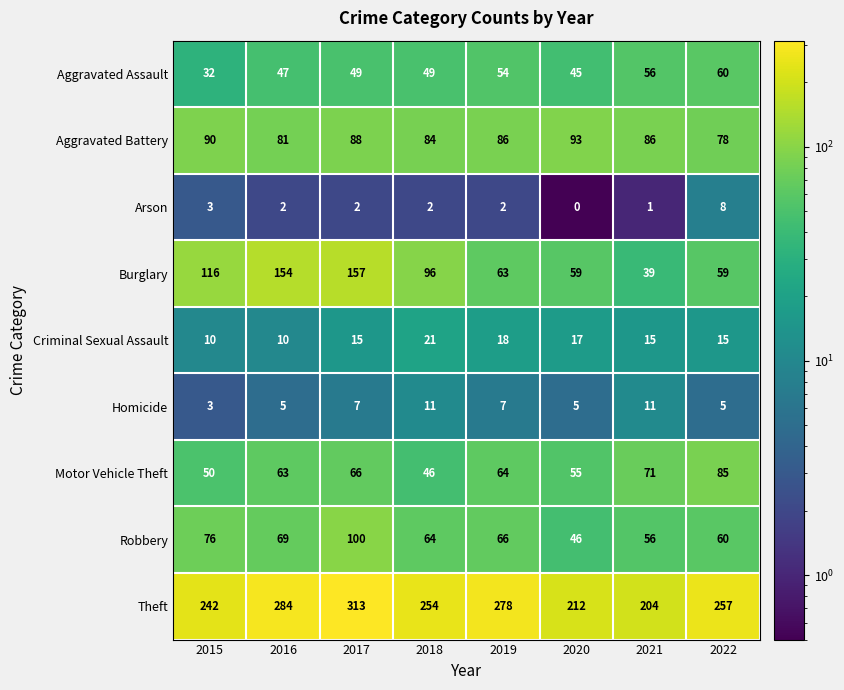

Where is Robbery nearest to the value 73?

2015